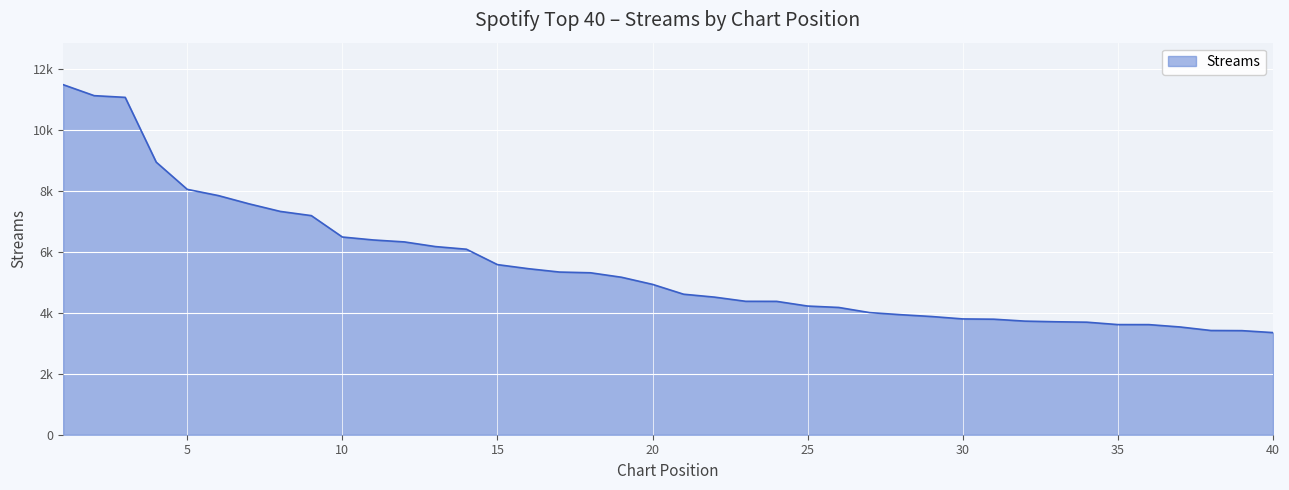

Is this an area chart (filled region under the line)?

Yes